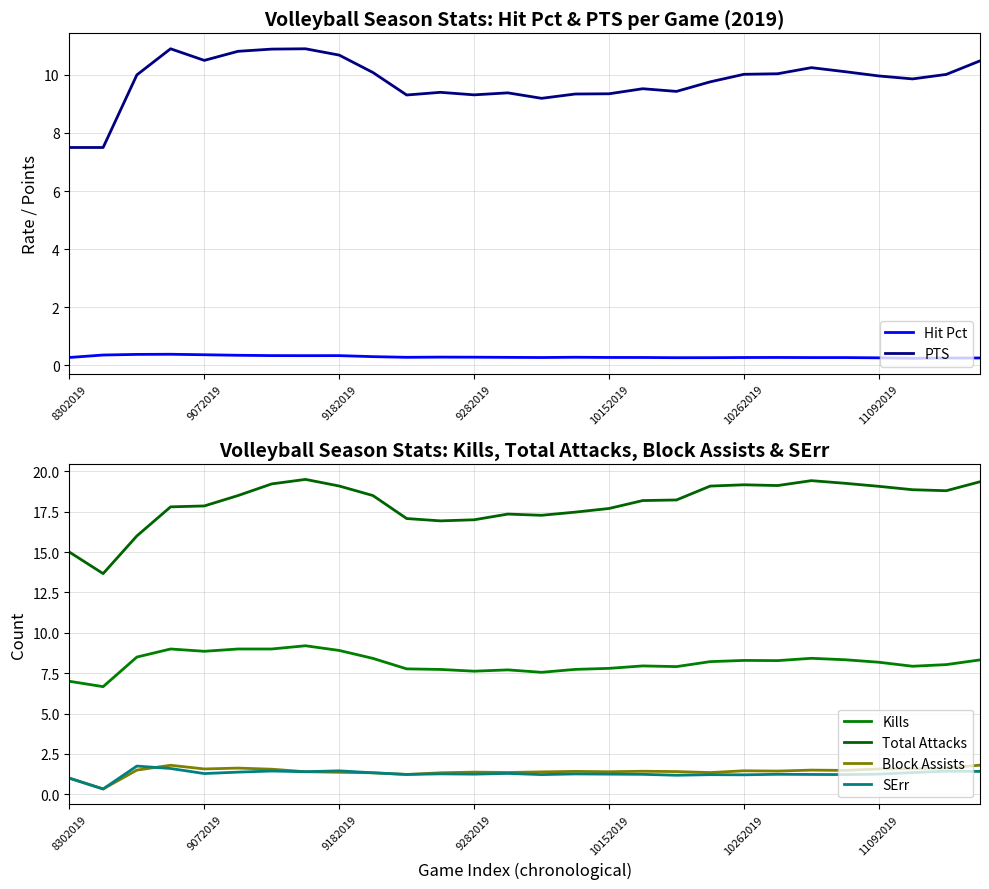

Reading left to right, what are all the values shown in this chart?

Hit Pct: 0.3	0.4	0.4	0.4	0.4	0.3	0.3	0.3	0.3	0.3	0.3	0.3	0.3	0.3	0.3	0.3	0.3	0.3	0.3	0.3	0.3	0.3	0.3	0.3	0.3	0.2	0.2	0.2
PTS: 7.5	7.5	10.0	10.9	10.5	10.8	10.9	10.9	10.7	10.1	9.3	9.4	9.3	9.4	9.2	9.3	9.3	9.5	9.4	9.8	10.0	10.0	10.2	10.1	10.0	9.9	10.0	10.5
Kills: 7.0	6.7	8.5	9.0	8.9	9.0	9.0	9.2	8.9	8.4	7.8	7.7	7.6	7.7	7.6	7.7	7.8	8.0	7.9	8.2	8.3	8.3	8.4	8.3	8.2	7.9	8.0	8.3
Total Attacks: 15.0	13.7	16.0	17.8	17.9	18.5	19.2	19.5	19.1	18.5	17.1	16.9	17.0	17.4	17.3	17.5	17.7	18.2	18.2	19.1	19.2	19.1	19.4	19.3	19.1	18.9	18.8	19.4
Block Assists: 1.0	0.3	1.5	1.8	1.6	1.6	1.6	1.4	1.4	1.3	1.2	1.3	1.4	1.4	1.4	1.4	1.4	1.4	1.4	1.3	1.5	1.4	1.5	1.5	1.6	1.6	1.6	1.8
SErr: 1.0	0.3	1.8	1.6	1.3	1.4	1.4	1.4	1.5	1.3	1.2	1.3	1.2	1.3	1.2	1.3	1.2	1.2	1.2	1.2	1.2	1.2	1.2	1.2	1.2	1.3	1.4	1.4